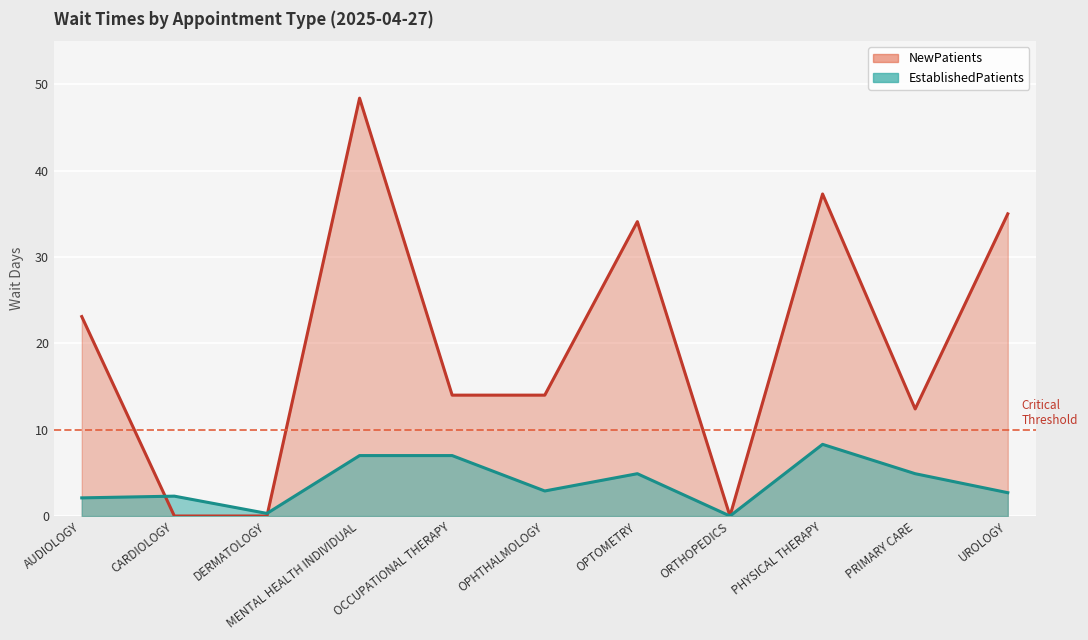

Reading left to right, extract all data points from this chart.

EstablishedPatients: 2.1	2.3	0.3	7.0	7.0	2.9	4.9	0.0	8.3	4.9	2.7
NewPatients: 23.1	0.0	0.0	48.4	14.0	14.0	34.1	0.0	37.3	12.4	35.0